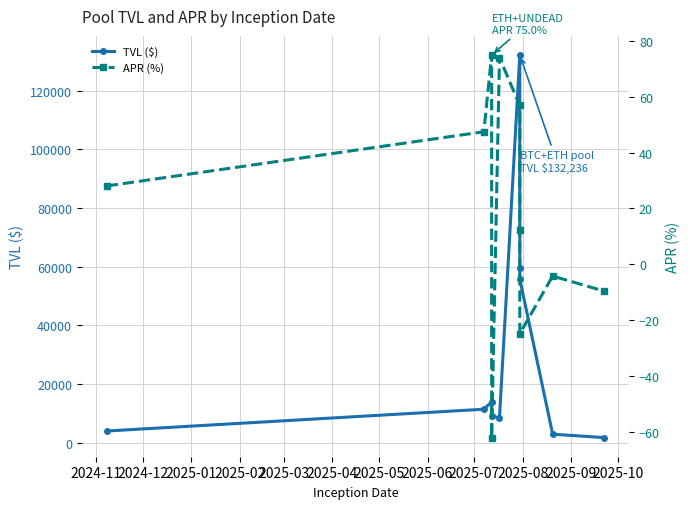

True or false: TVL ($) and APR (%) intersect in this chart.

False